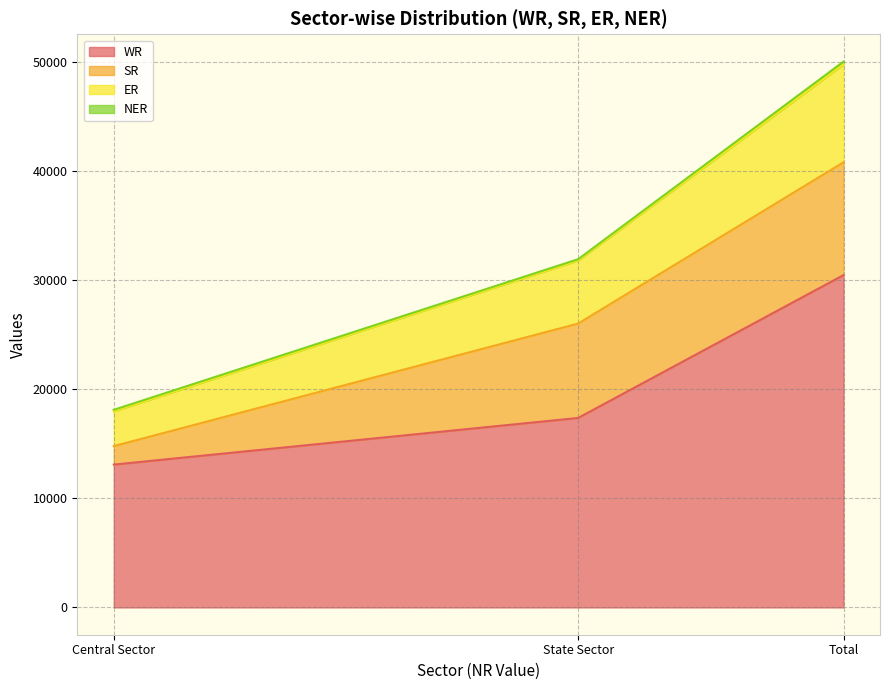

At which category is the sum across all series the highest?

Total